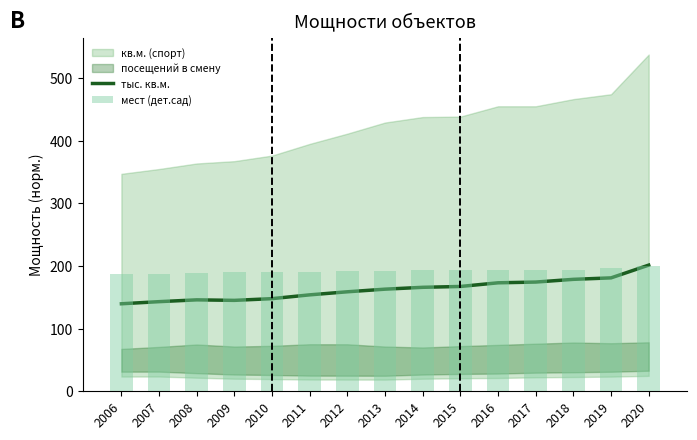

What is the sum of the тыс. кв.м. values at 2018 and 2007?

321.7